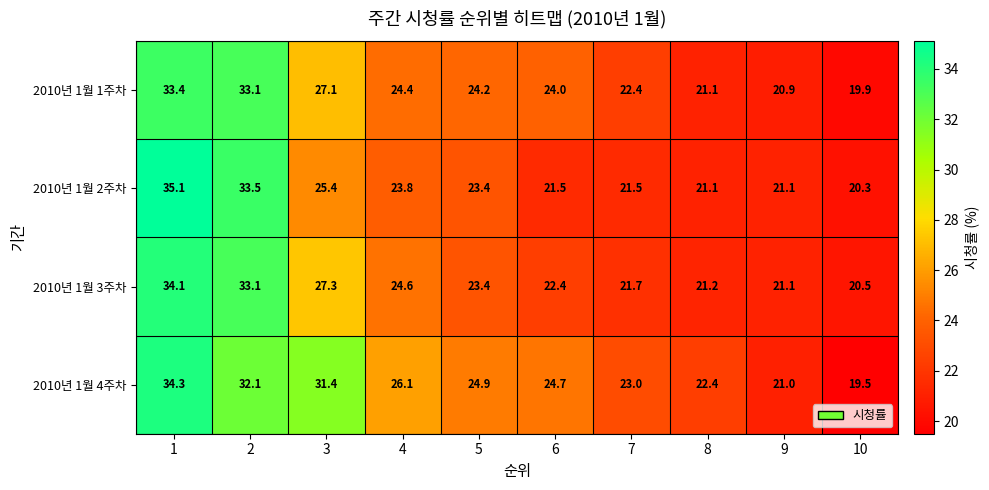

Is it true that 2010년 1월 4주차 equals 16.8 at 6?

False